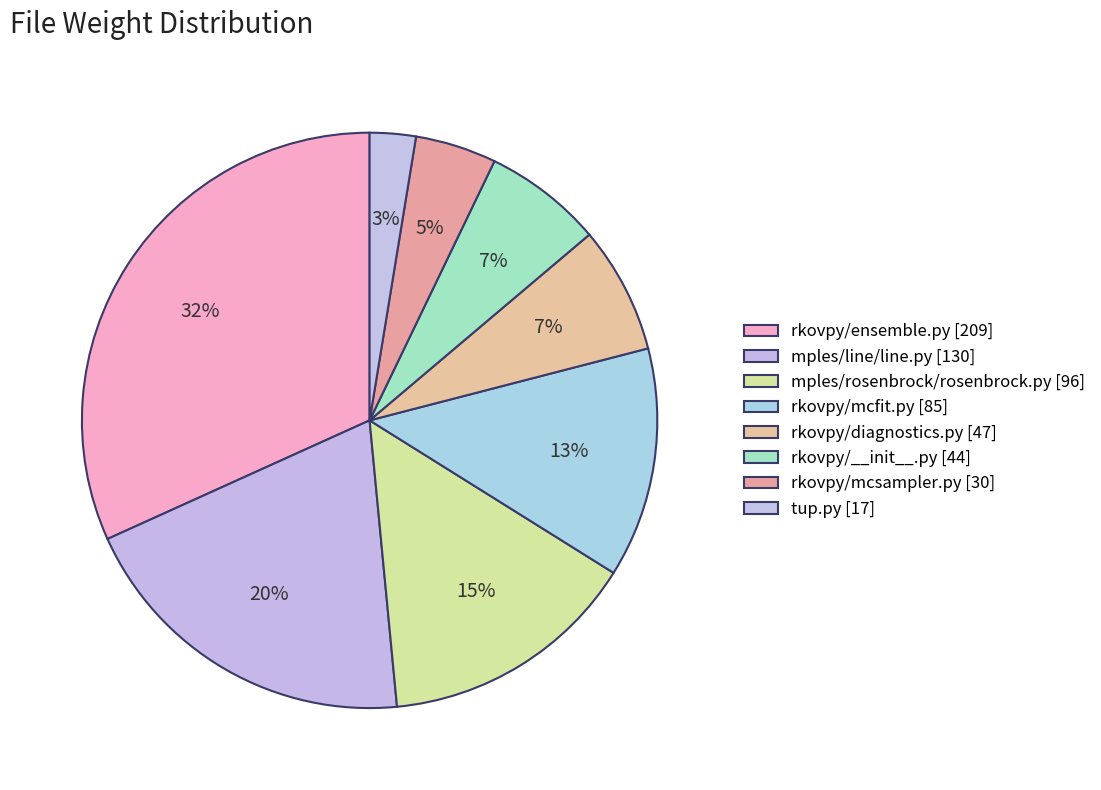

To the nearest percent, what portion does rkovpy/__init__.py represent?

7%